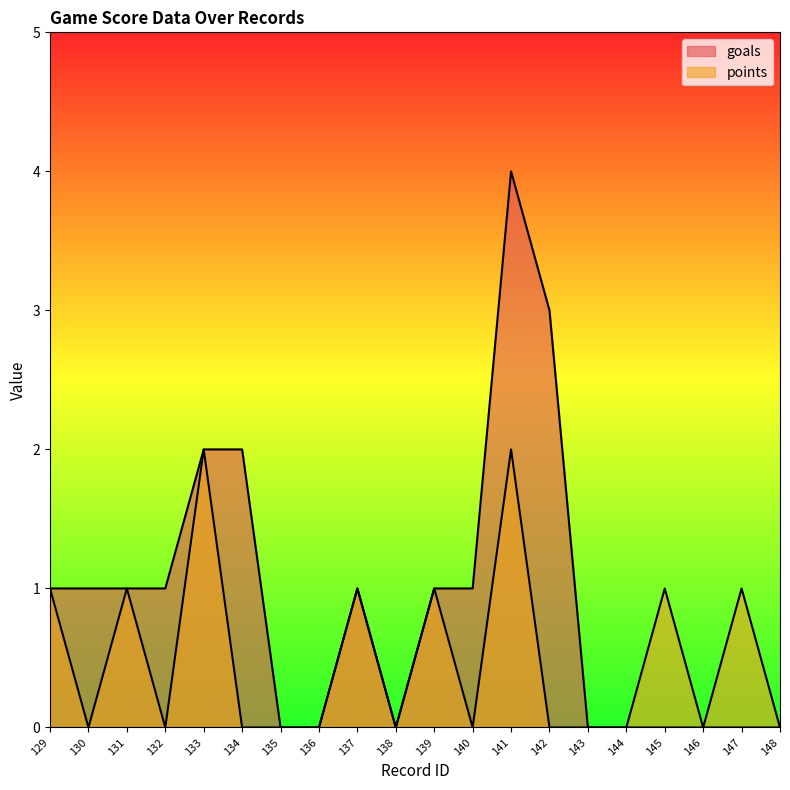

What is the difference between the maximum and second lowest values in the goals series?

4